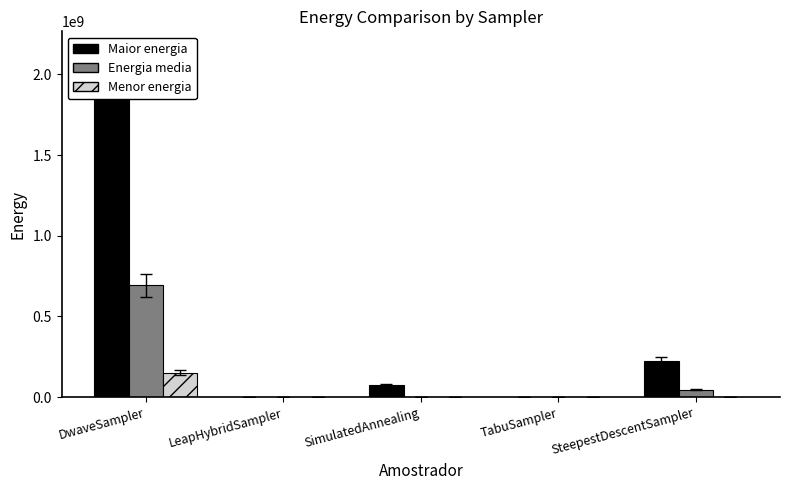

What position from the right is SteepestDescentSampler?

1